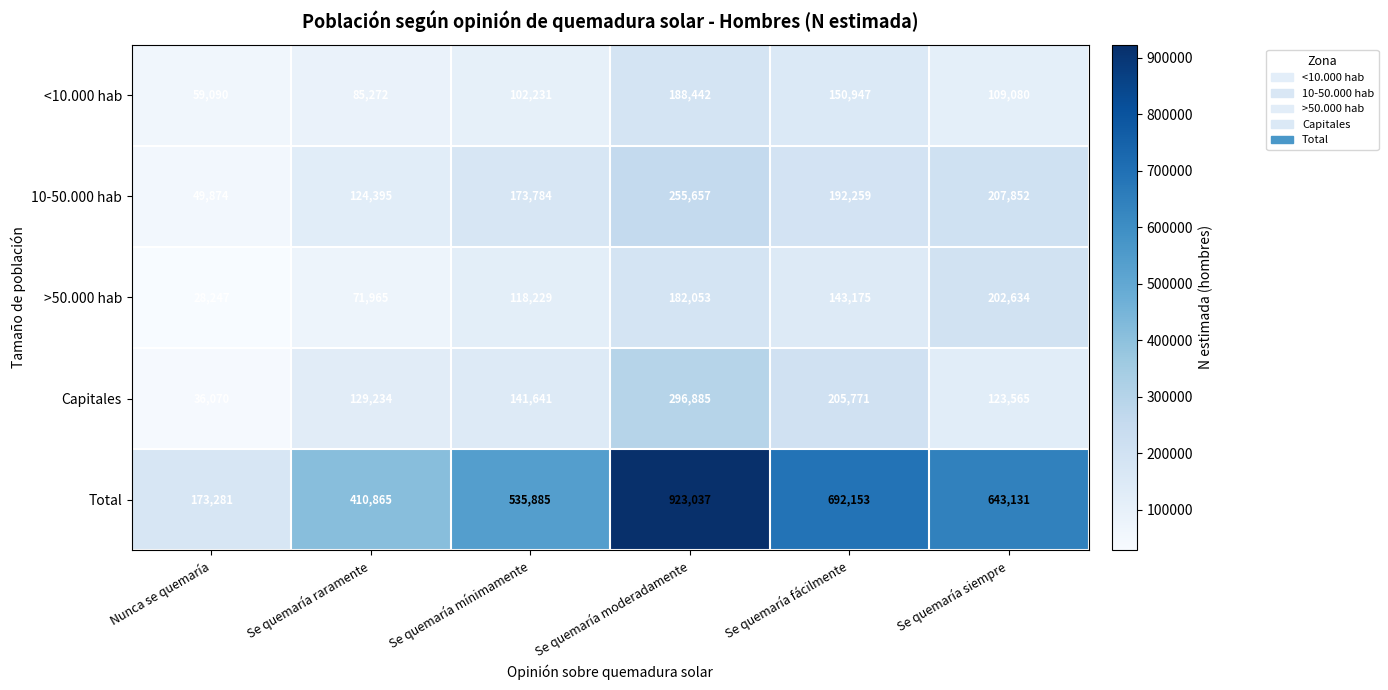

At how many categories does at least one series exceed 193068?

5